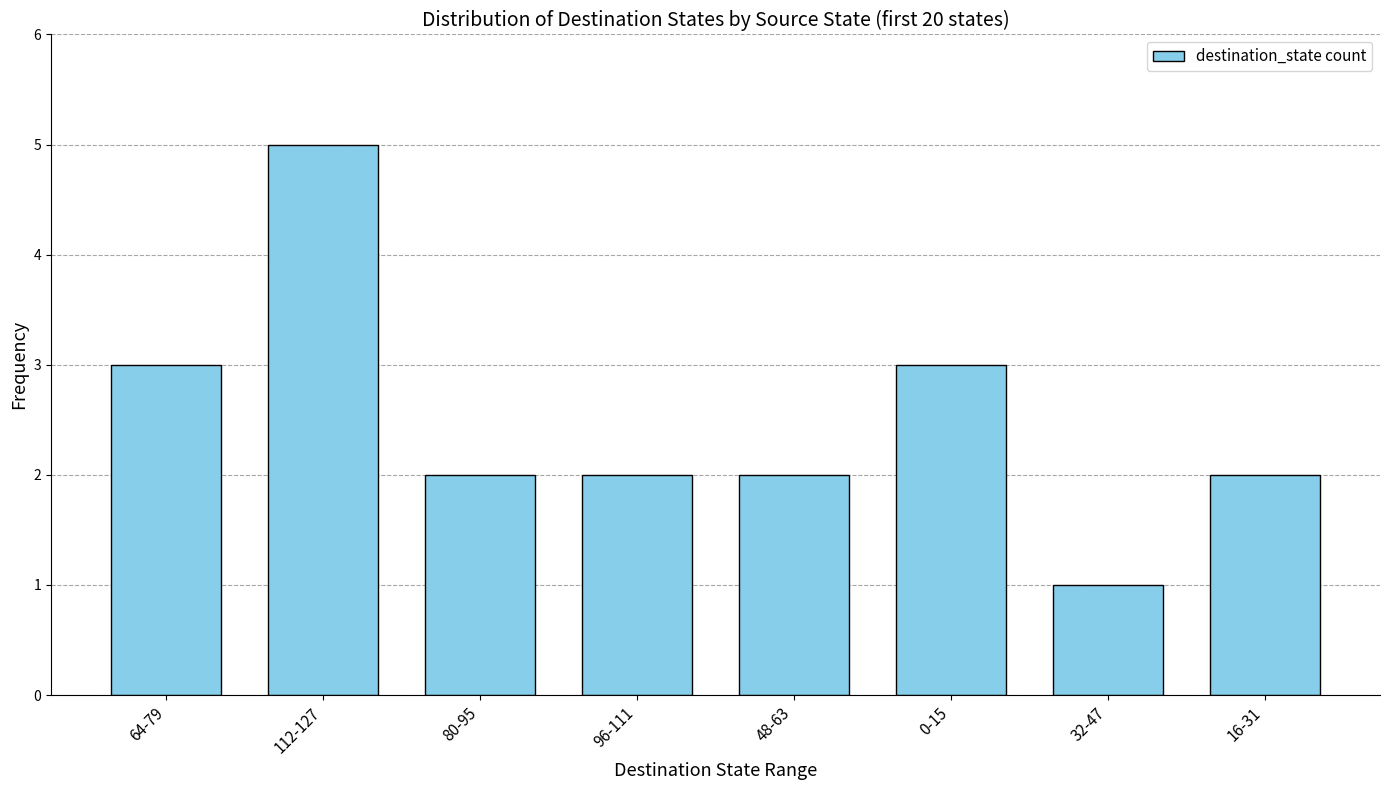

How many values are between 2 and 3?

6